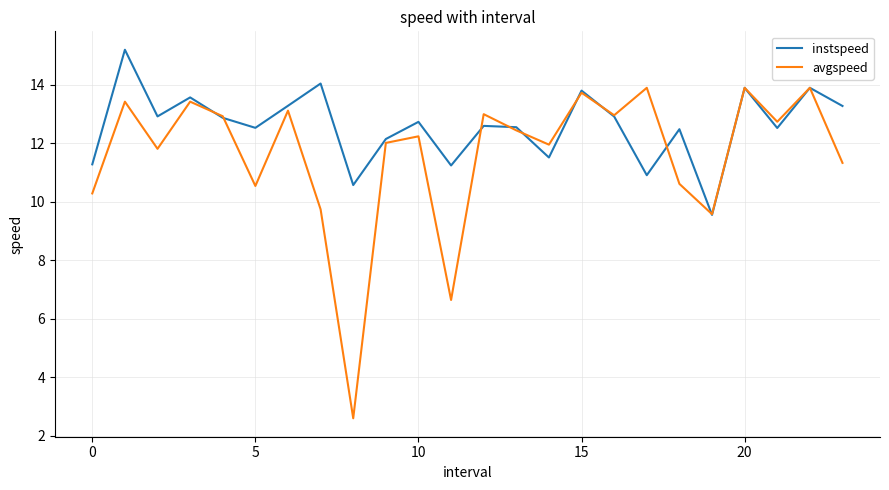

Rank the series by their maximum value, from highest to lowest.

instspeed, avgspeed